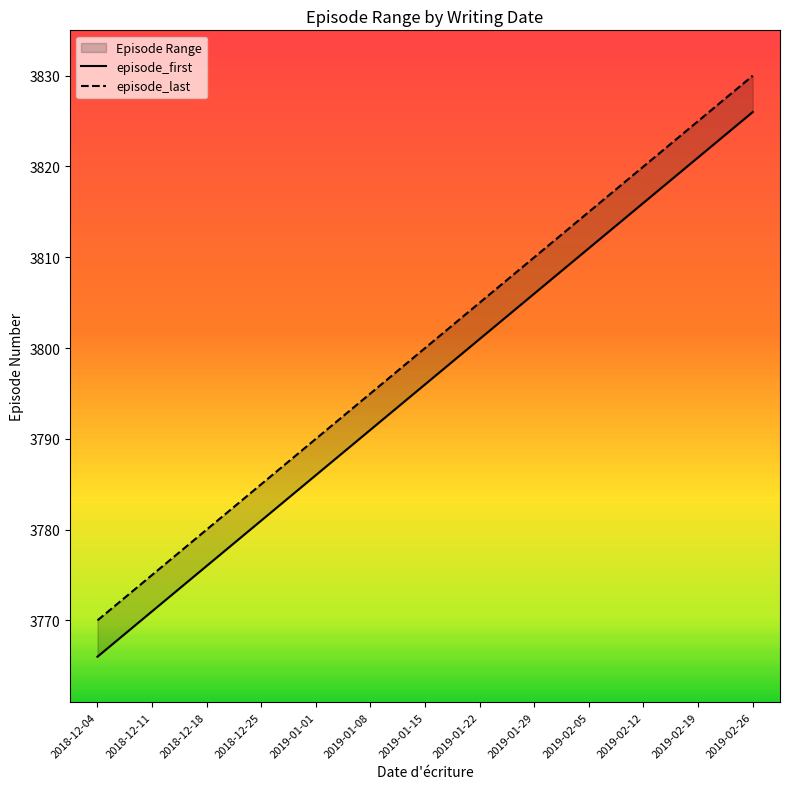

What is the value of the episode_last point at the 8th from the left?

3805